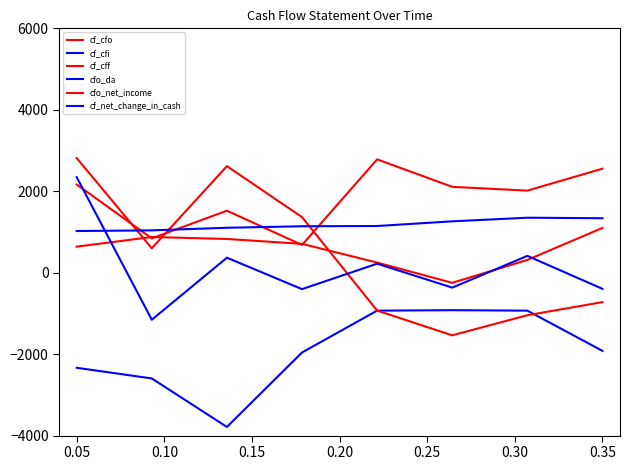

Reading left to right, extract all data points from this chart.

cf_cfo: 2165	842	1522	681	2782	2108	2015	2554
cf_cfi: -2335	-2597	-3788	-1959	-932	-921	-932	-1920
cf_cff: 2815	599	2616	1365	-931	-1538	-1045	-723
cfo_da: 1023	1039	1103	1140	1146	1261	1350	1337
cfo_net_income: 639	876	828	708	248	-249	313	1099
cf_net_change_in_cash: 2345	-1156	368	-404	221	-367	413	-397